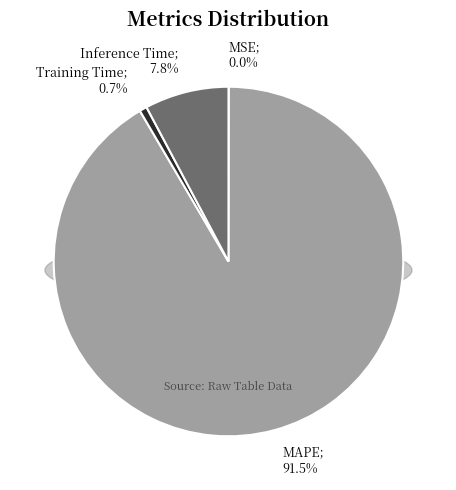

What percentage is NOT represented by Training Time?

99.3%